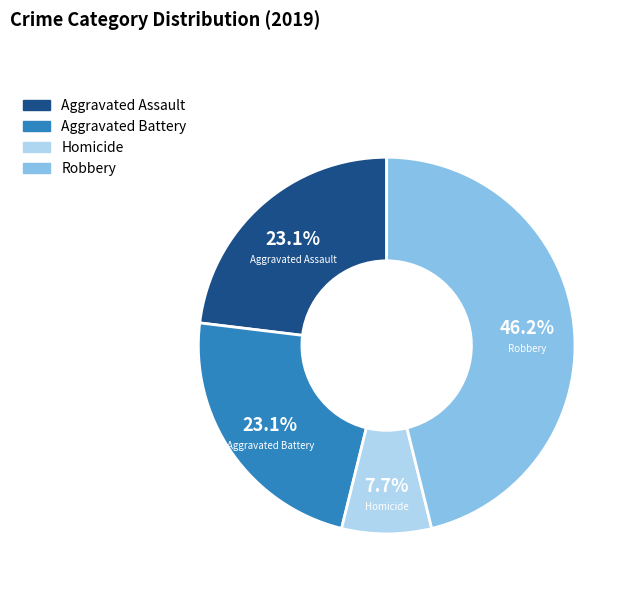

Does Aggravated Battery account for over 50% of the chart?

No